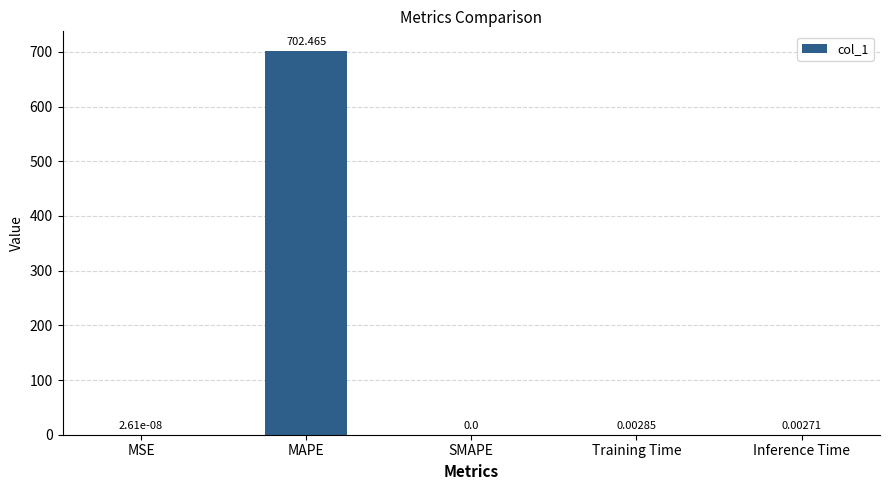

Between Inference Time and MSE, which is larger?

Inference Time